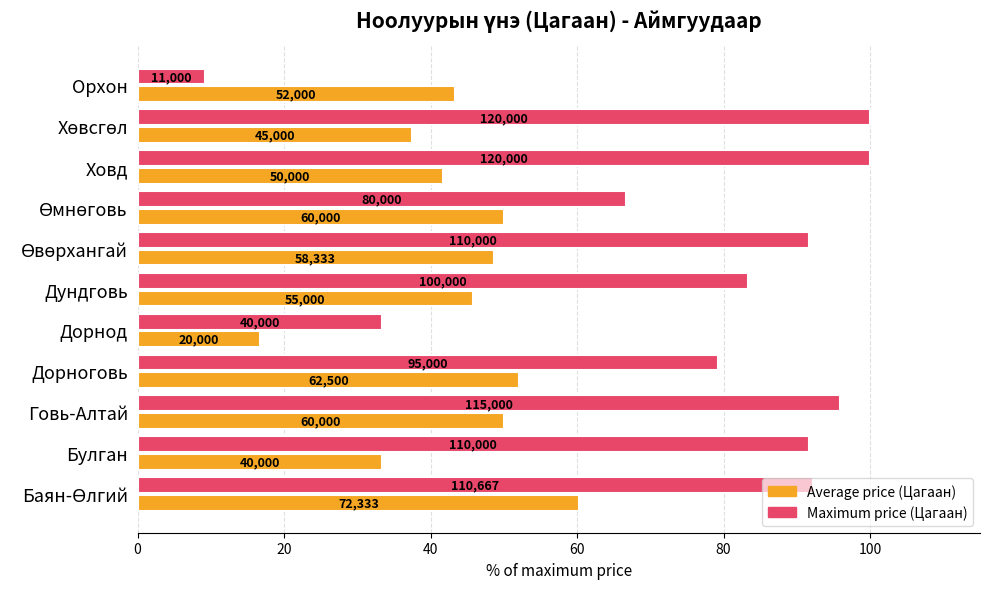

What is the label of the 9th bar from the right?

Говь-Алтай